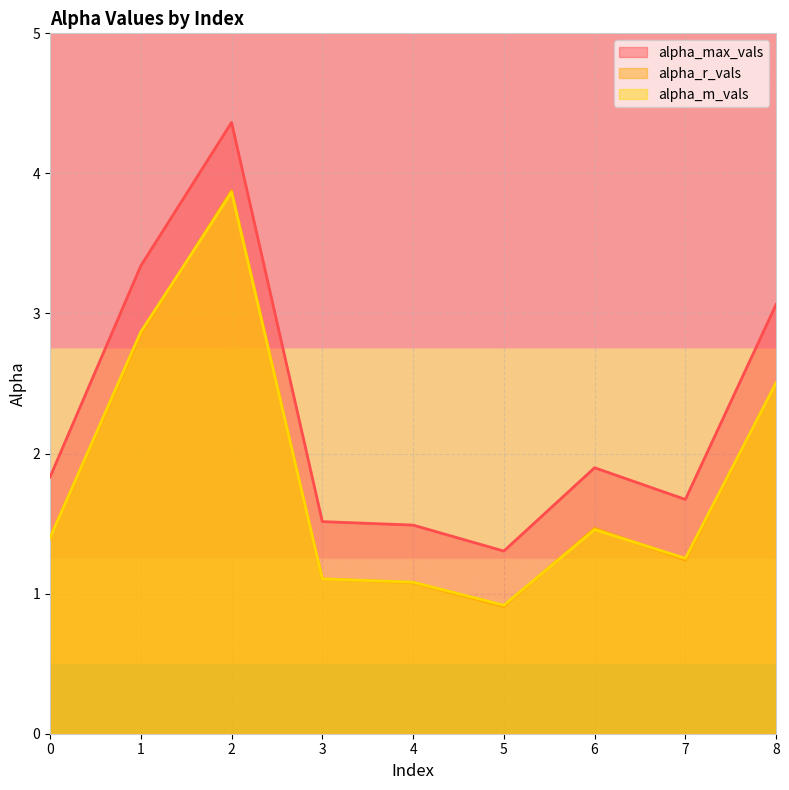

The value of alpha_m_vals at 5 is 1.3. True or false?

False